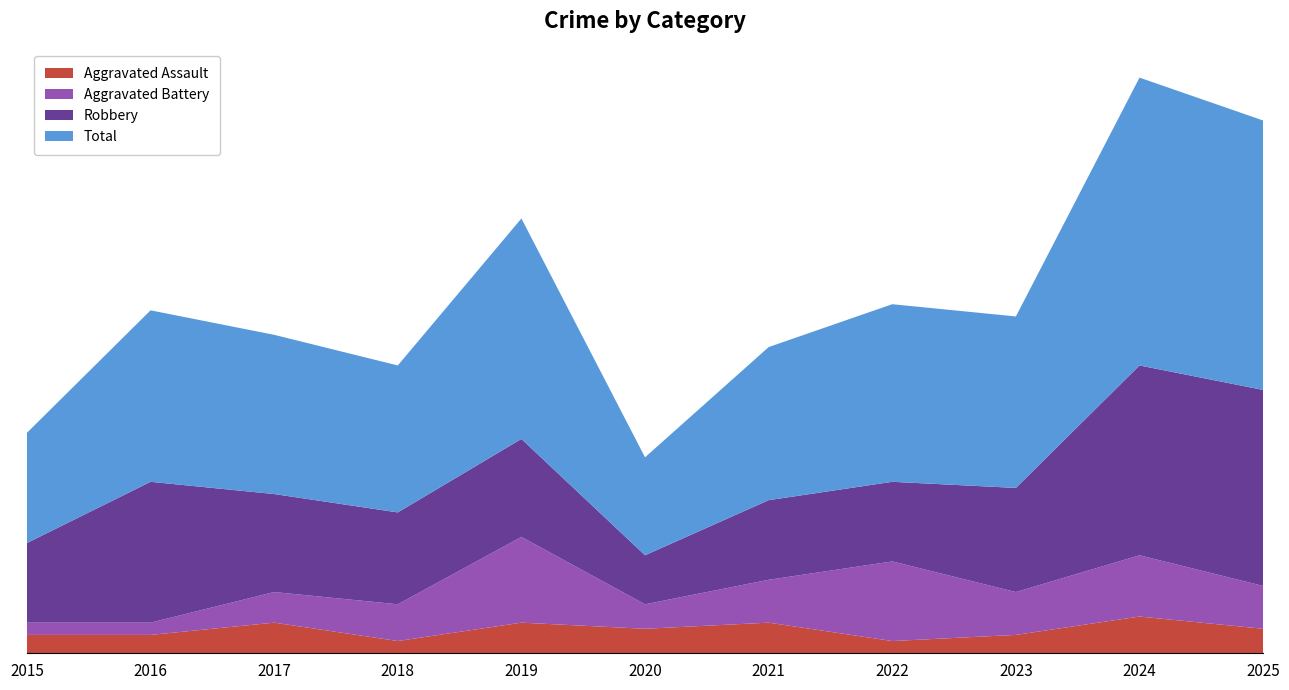

Reading left to right, extract all data points from this chart.

Aggravated Assault: 3	3	5	2	5	4	5	2	3	6	4
Aggravated Battery: 2	2	5	6	14	4	7	13	7	10	7
Robbery: 13	23	16	15	16	8	13	13	17	31	32
Total: 18	28	26	24	36	16	25	29	28	47	44